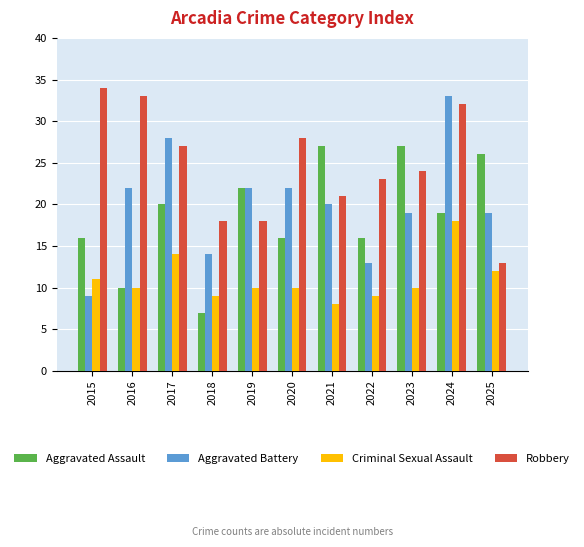

What is the sum of all Aggravated Battery values?

221